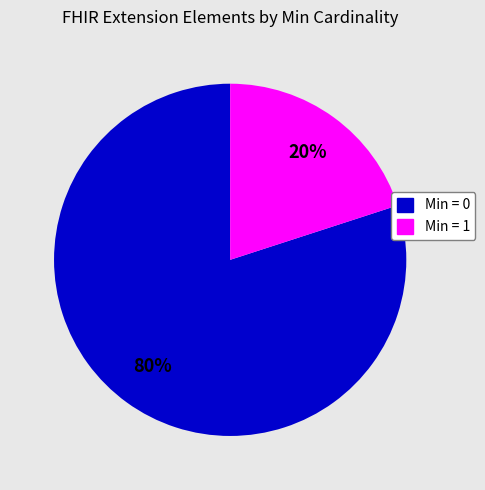

To the nearest percent, what is the difference between the largest and smallest slice percentages?

60%